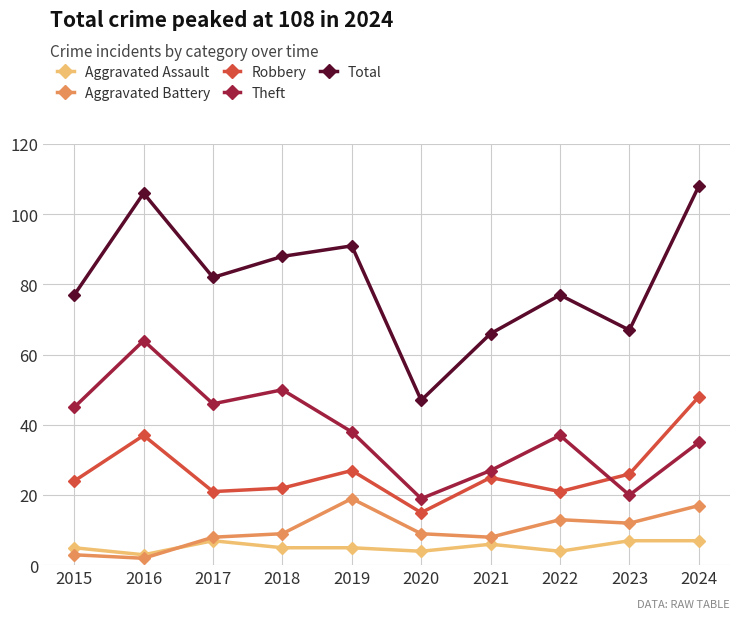

What is the total value across all series at 2023?

132